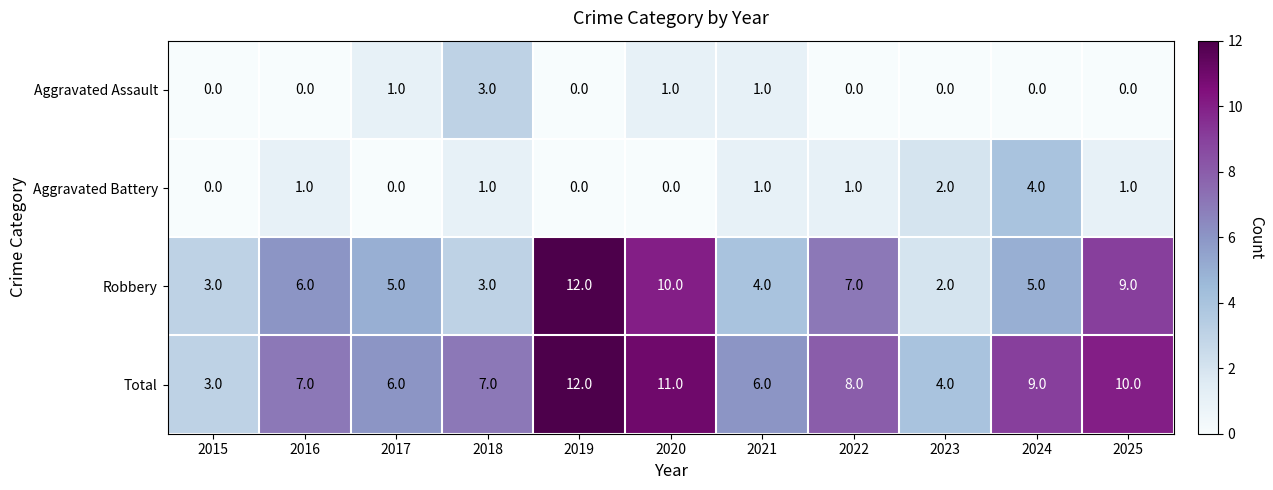

At which category is the sum across all series the highest?

2019